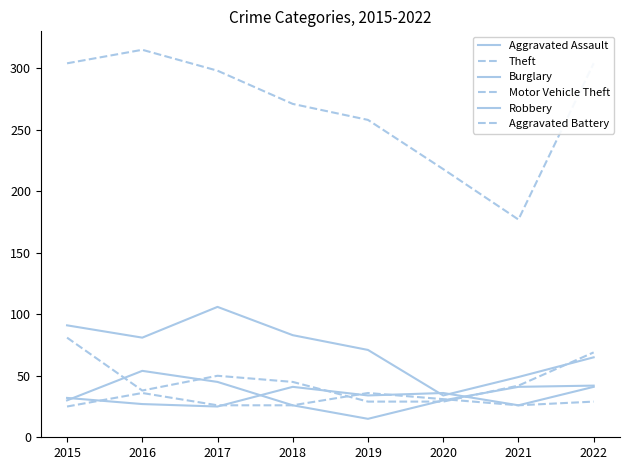

Reading left to right, list all the values displayed in this chart.

Aggravated Assault: 32	27	25	41	34	36	26	41
Theft: 304	315	298	271	258	218	177	304
Burglary: 91	81	106	83	71	34	49	65
Motor Vehicle Theft: 81	38	50	45	29	29	42	69
Robbery: 30	54	45	26	15	30	41	42
Aggravated Battery: 25	36	26	26	36	31	26	29